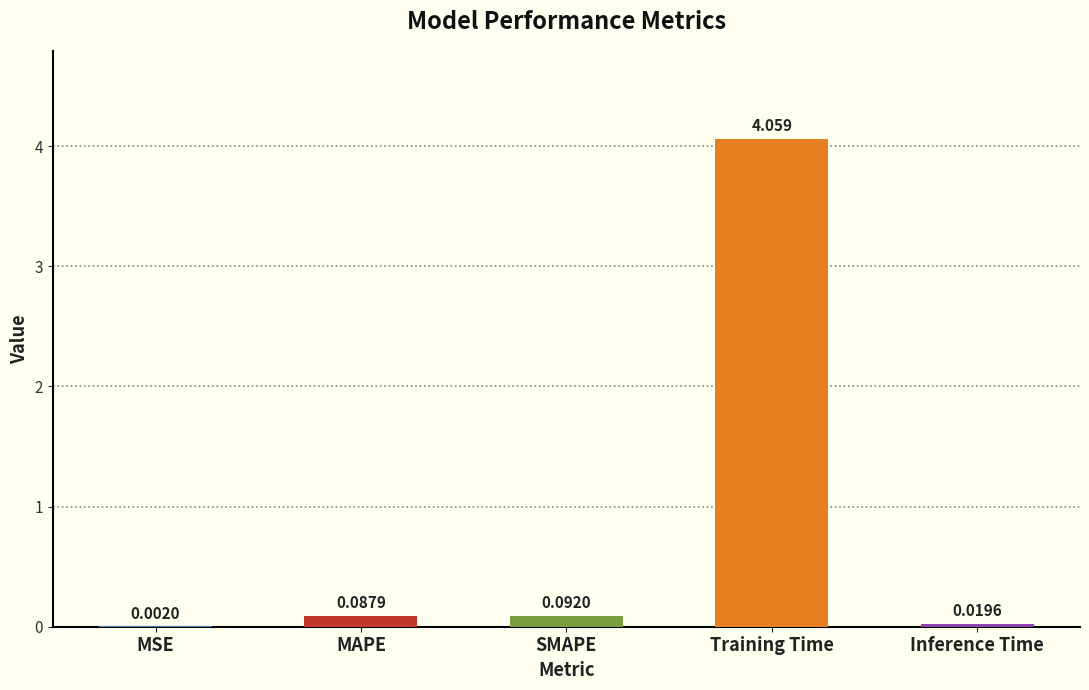

At which category does the chart reach its peak across all series?

Training Time